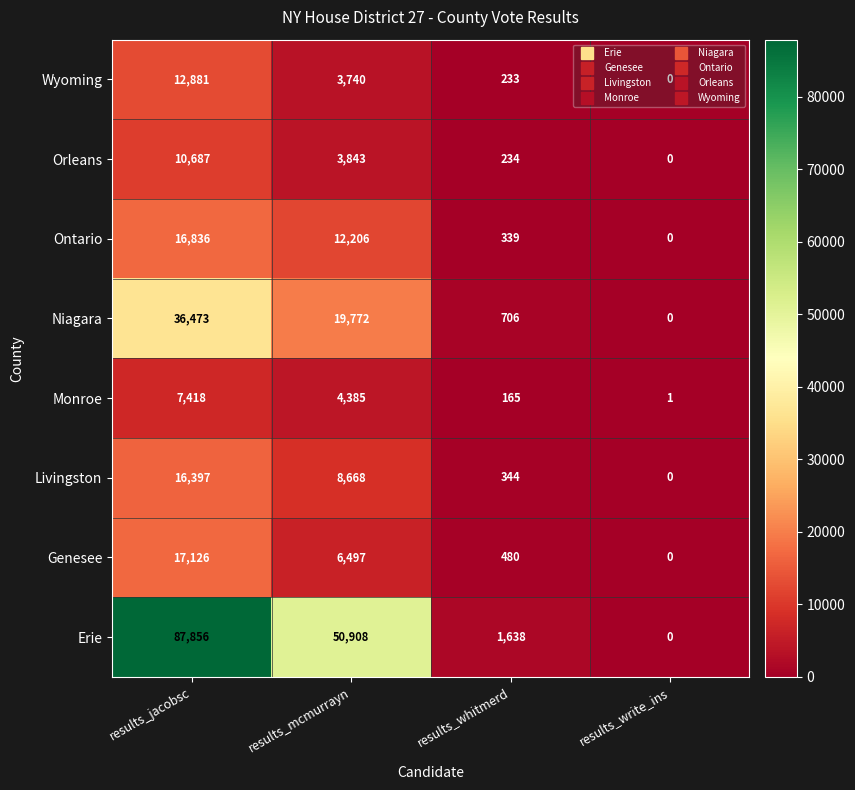

At which category is the sum across all series the highest?

results_jacobsc